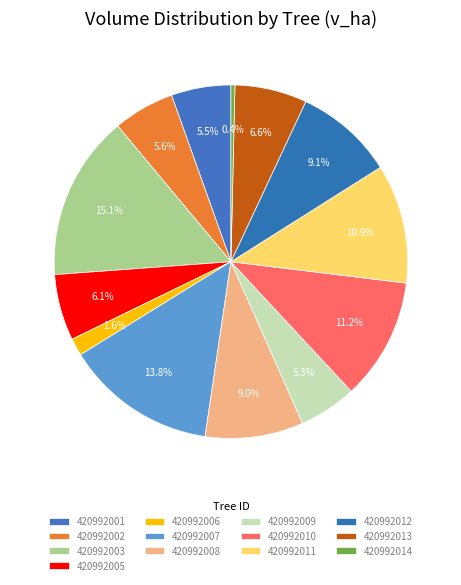

Which category has the biggest portion of the pie?

420992003